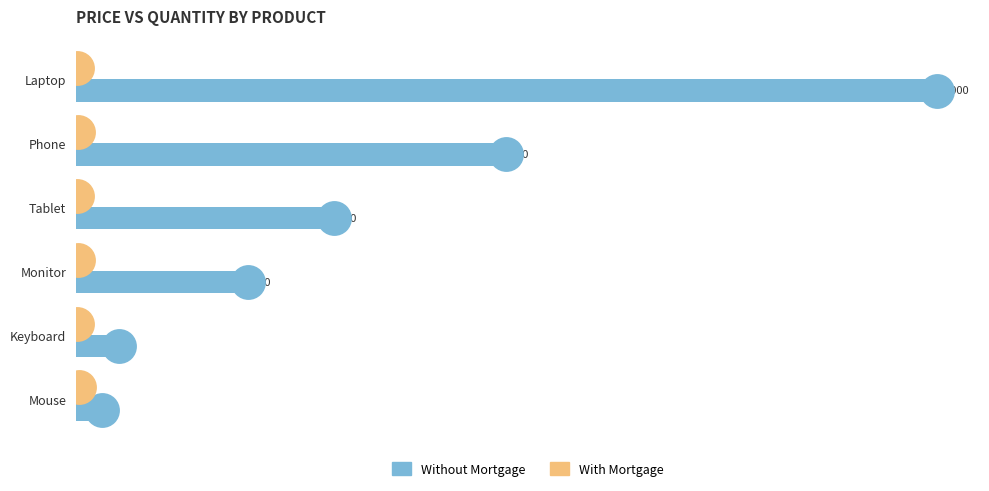

Which series has the largest total across all categories?

Without Mortgage